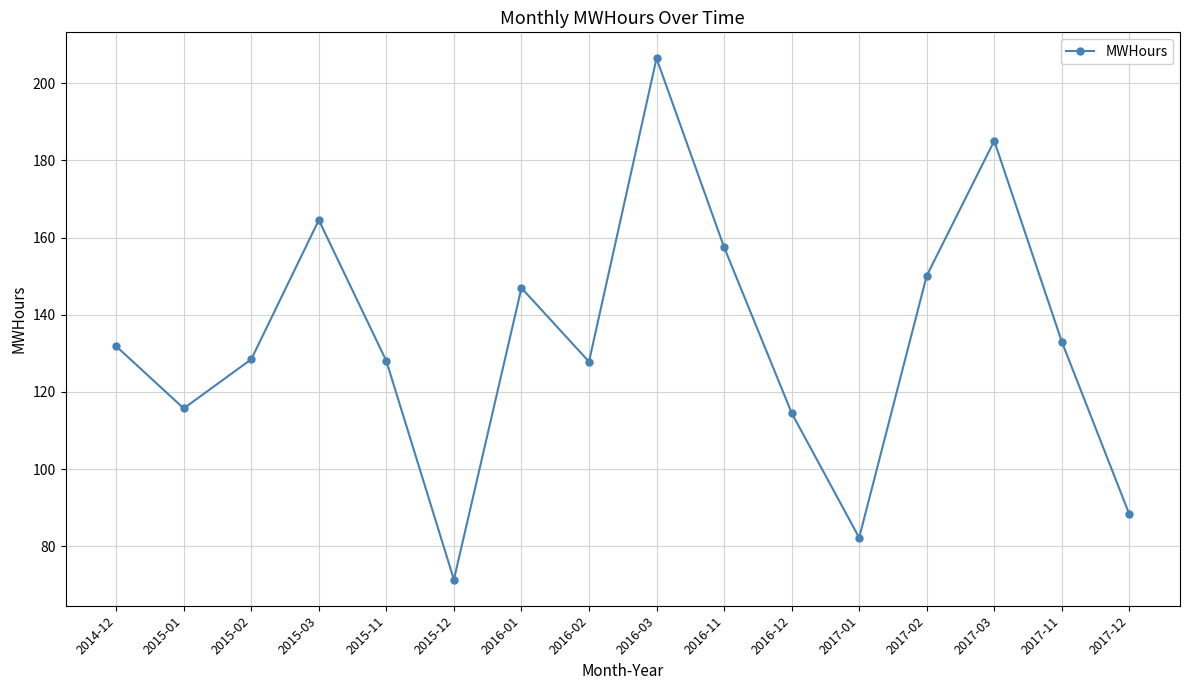

Count the number of values greater than 131.

8